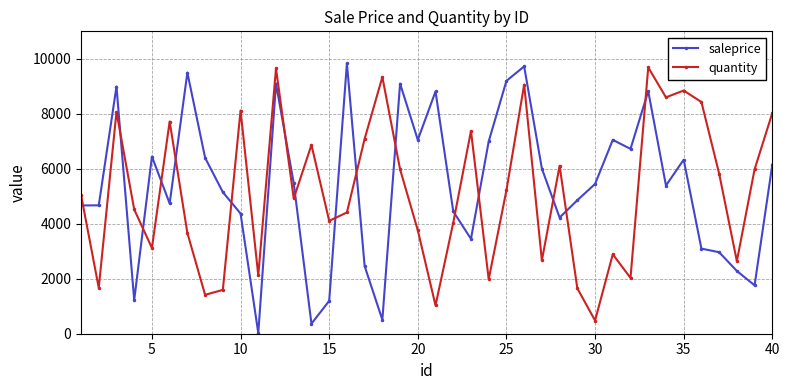

What is the average value of the quantity series?

5144